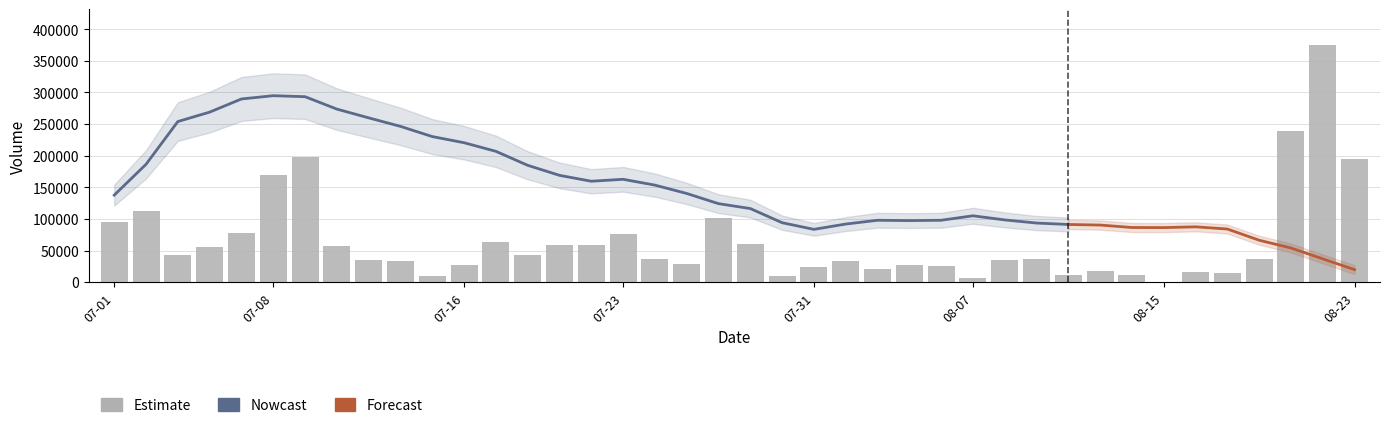

What is the difference between the second highest and second lowest values?

232051